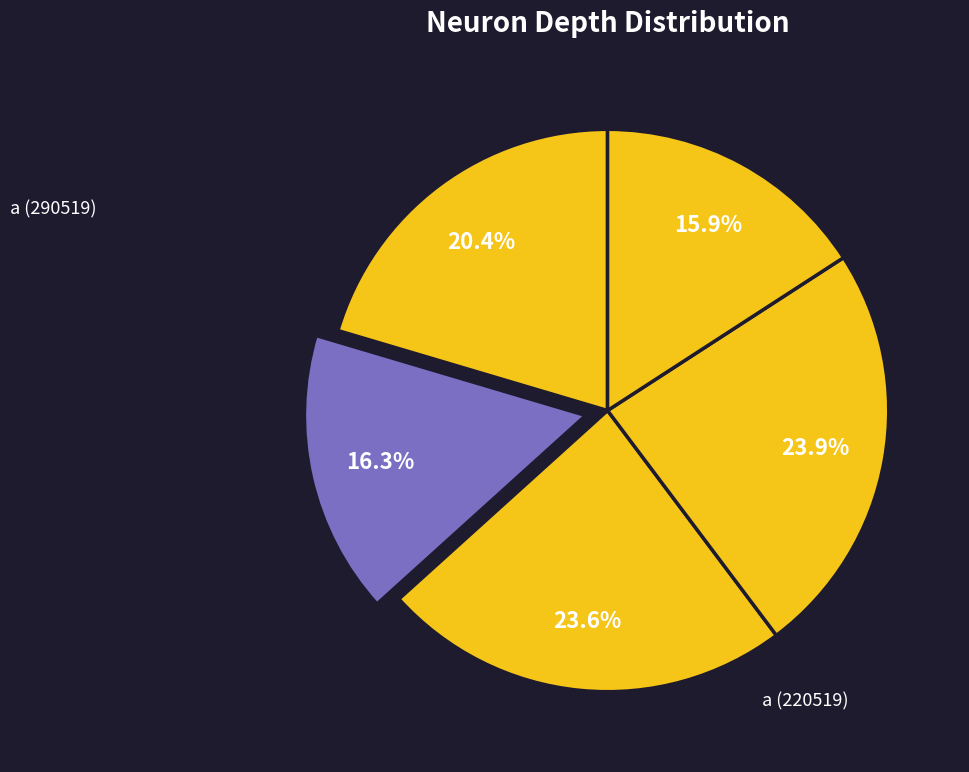

How many segments does this pie chart have?

5